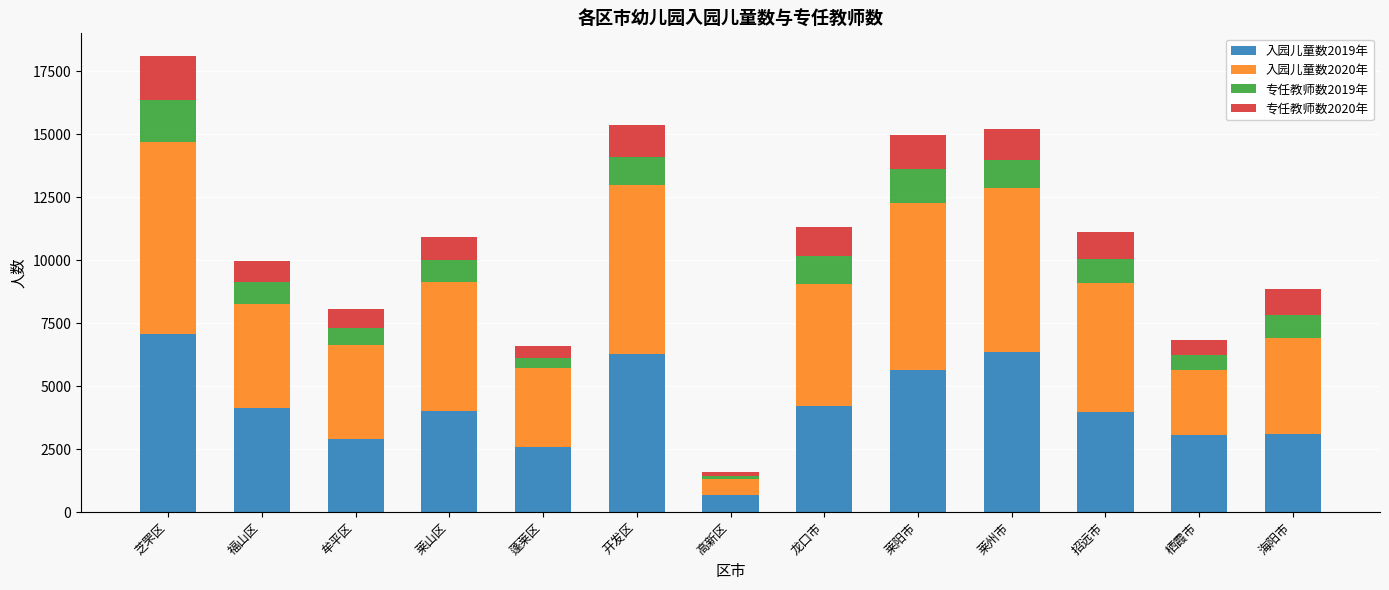

Which category has the highest value in the 入园儿童数2019年 series?

芝罘区